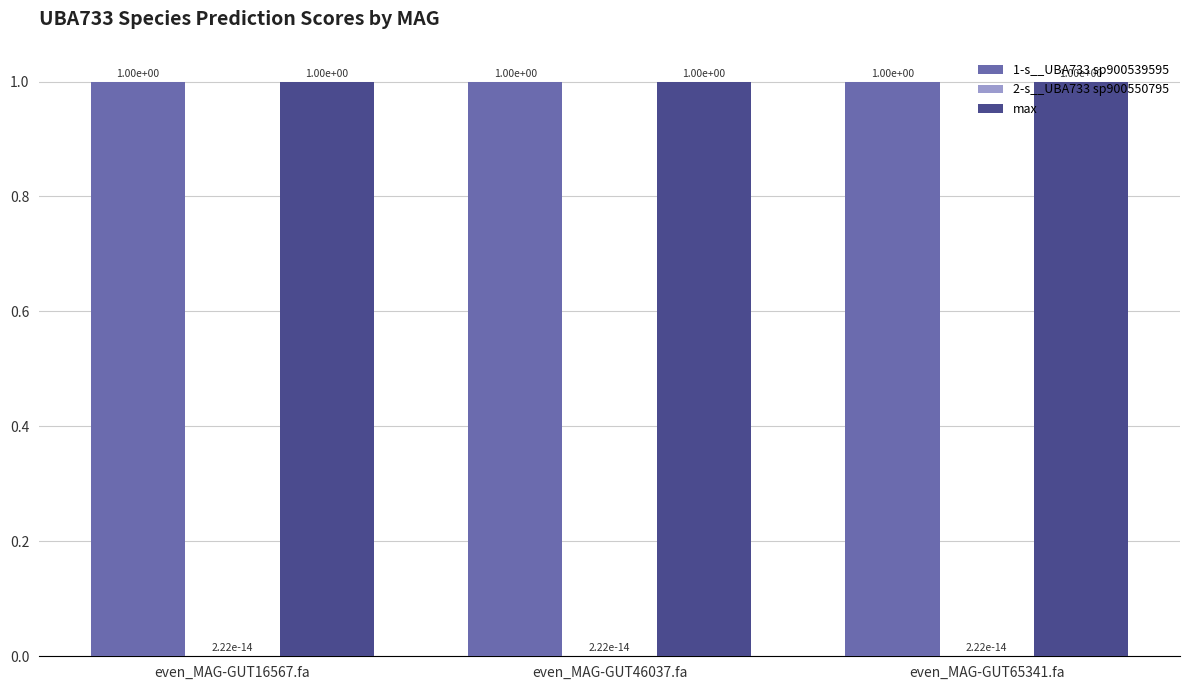

What is the maximum value shown in the chart?

1.0